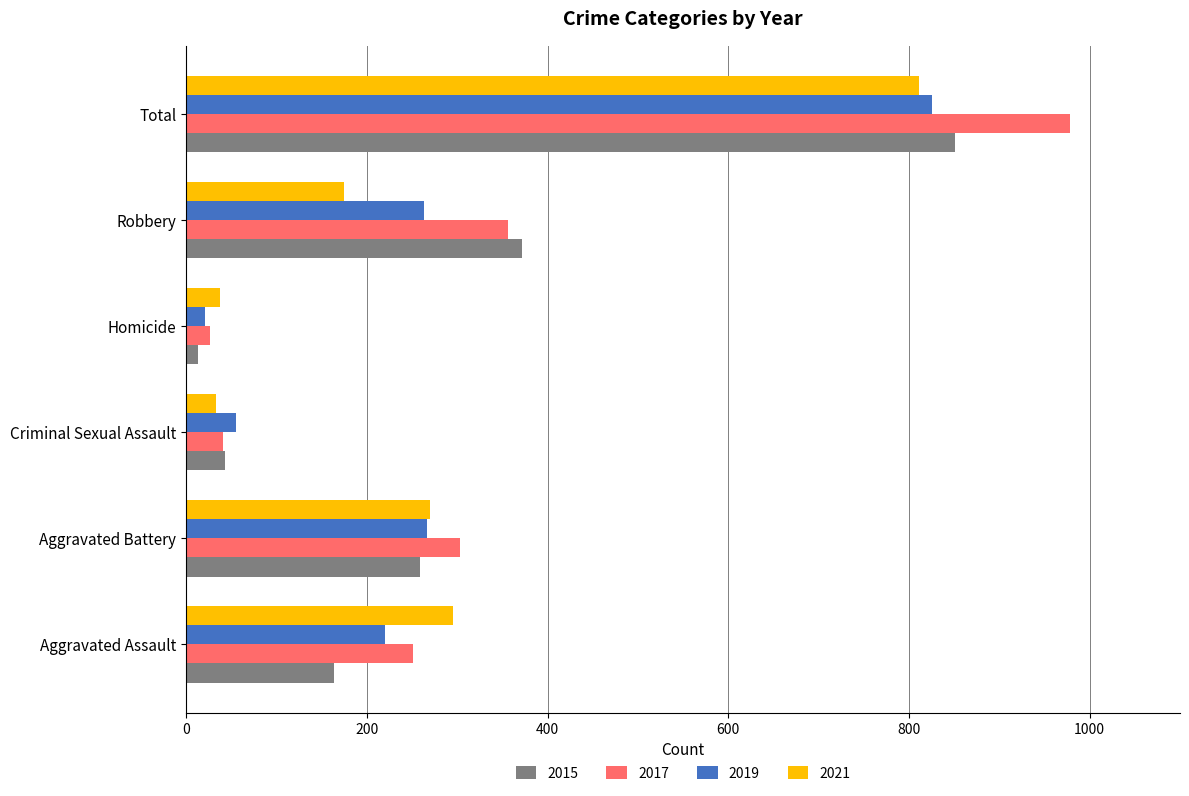

What is the average value of the 2017 series?

326